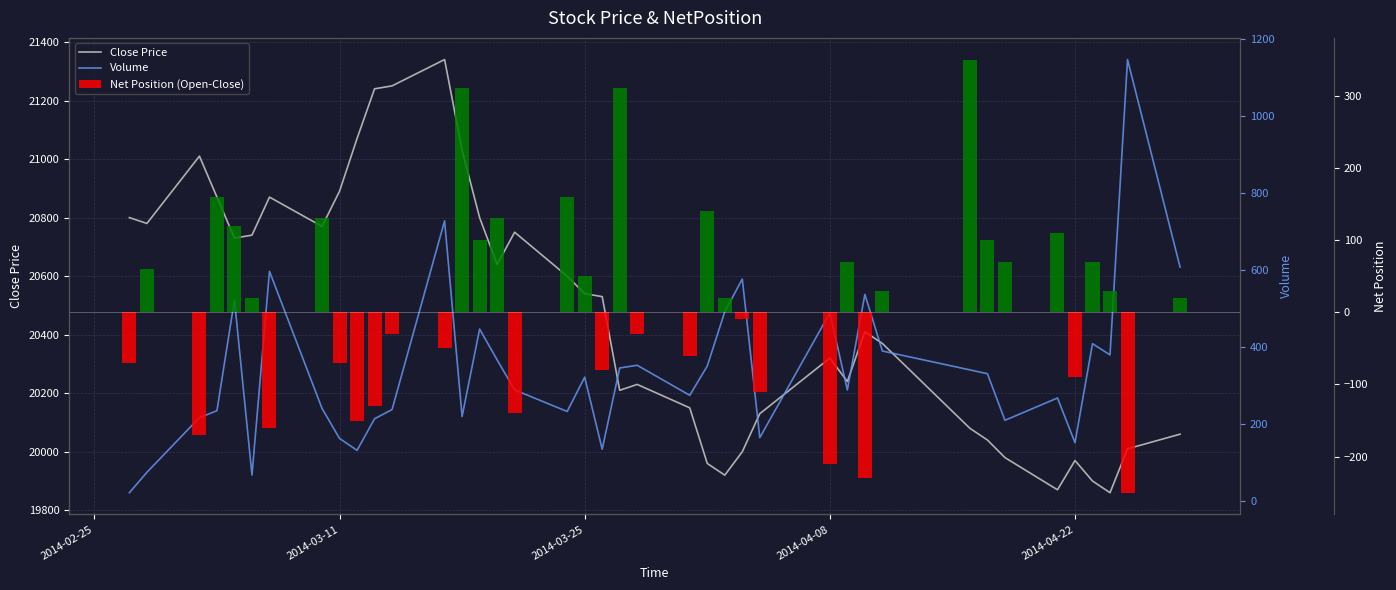

What is the difference between the highest and lowest values at 2014-03-11?

20960